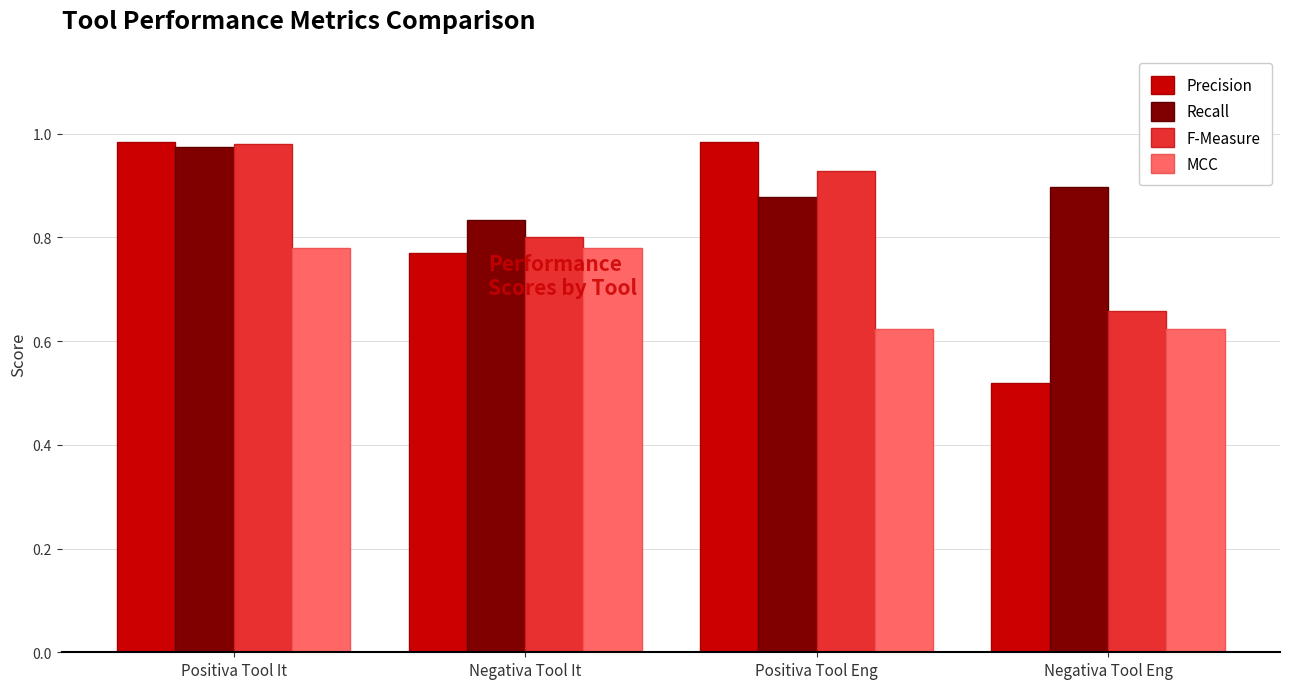

At which label is Recall closest to 0?

Negativa Tool It